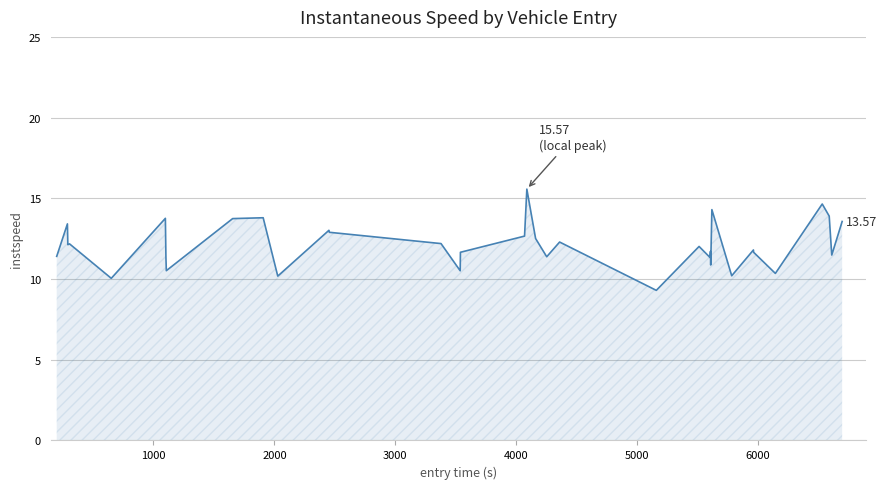

What is the difference between the maximum and minimum values?

6.3